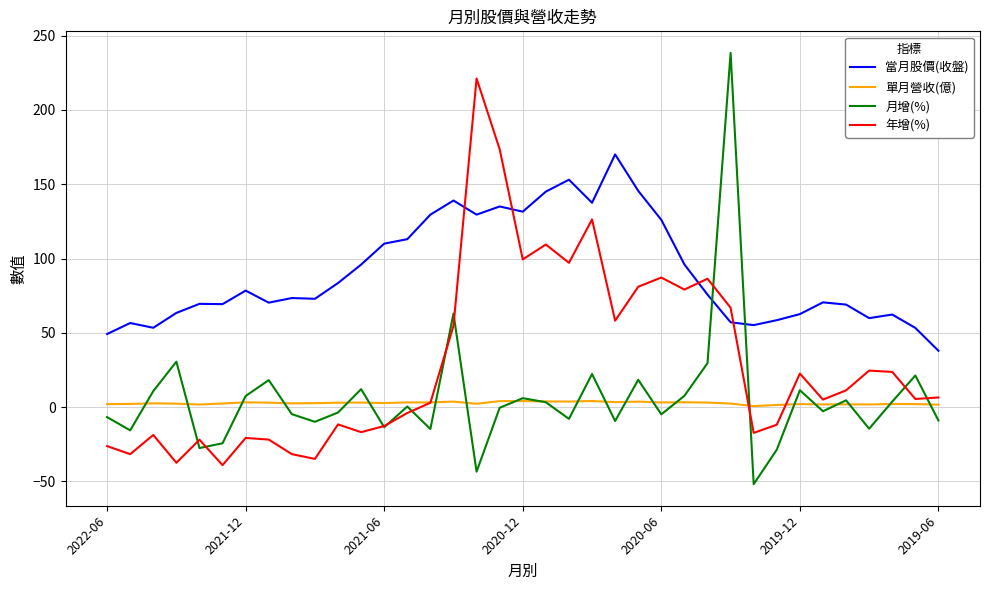

Count the number of categories in the chart.

37